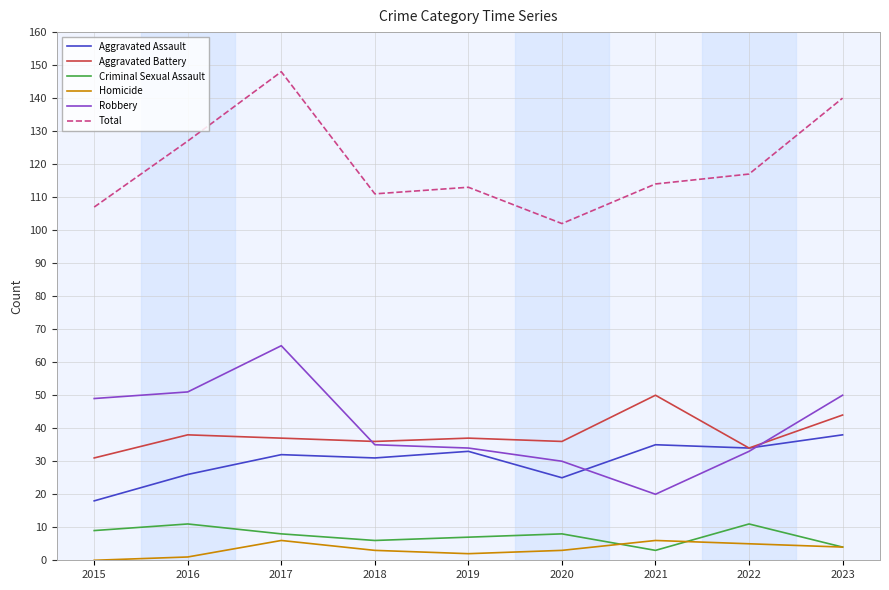

Reading right to left, extract all data points from this chart.

Aggravated Assault: 2023=38	2022=34	2021=35	2020=25	2019=33	2018=31	2017=32	2016=26	2015=18
Aggravated Battery: 2023=44	2022=34	2021=50	2020=36	2019=37	2018=36	2017=37	2016=38	2015=31
Criminal Sexual Assault: 2023=4	2022=11	2021=3	2020=8	2019=7	2018=6	2017=8	2016=11	2015=9
Homicide: 2023=4	2022=5	2021=6	2020=3	2019=2	2018=3	2017=6	2016=1	2015=0
Robbery: 2023=50	2022=33	2021=20	2020=30	2019=34	2018=35	2017=65	2016=51	2015=49
Total: 2023=140	2022=117	2021=114	2020=102	2019=113	2018=111	2017=148	2016=127	2015=107